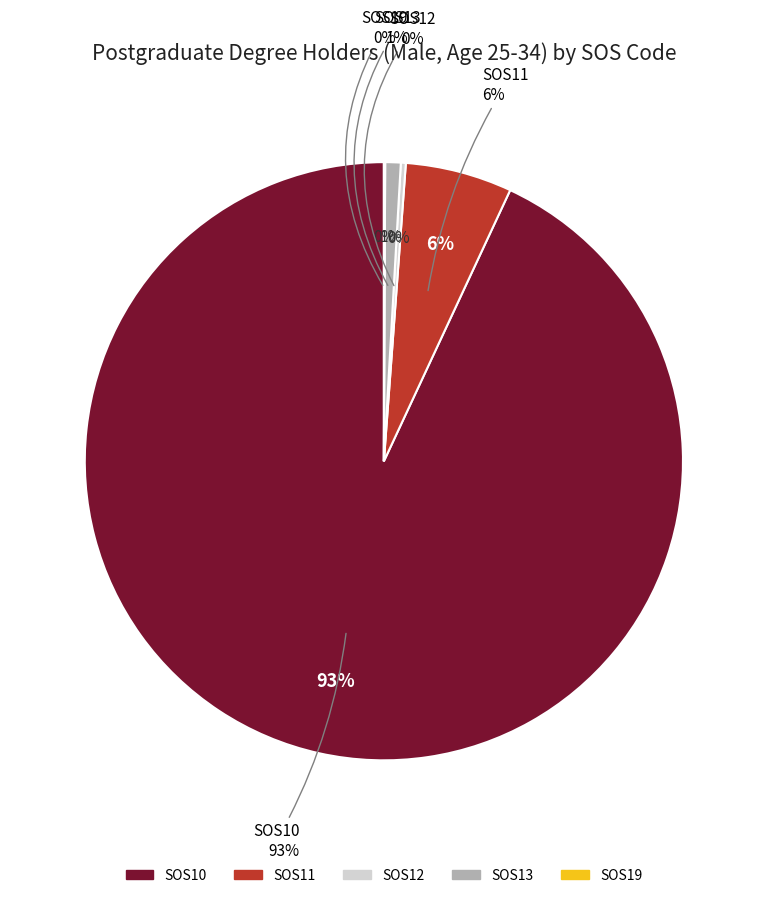

Between SOS19 and SOS11, which is larger?

SOS11